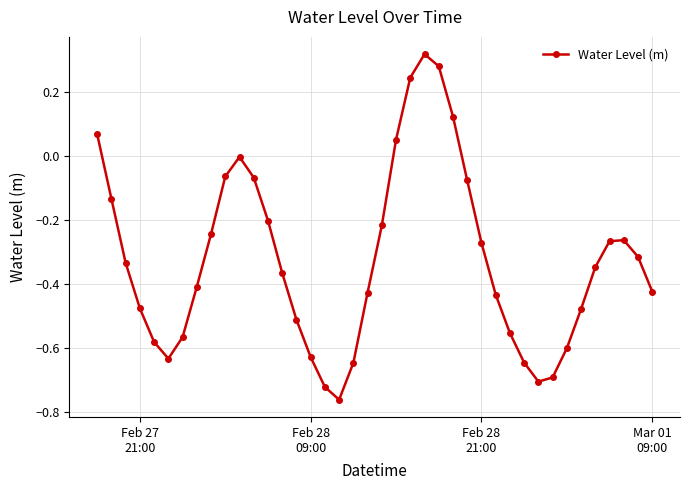

How many interior local peaks (higher than both neighbors) does the data have?

3